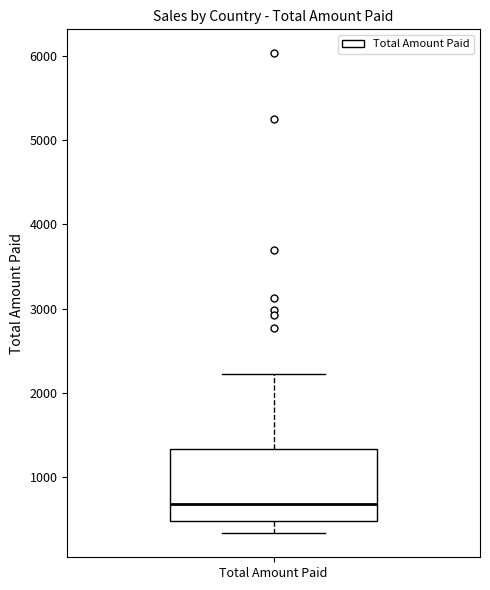

Read this box plot against the y-axis: the position of the median line, the range covered by the box, and the ends of both whiskers. The values are not printed on the chart, so give them approximately, as read against the axis.

median 700, box 500 to 1300, whiskers 300 to 2200